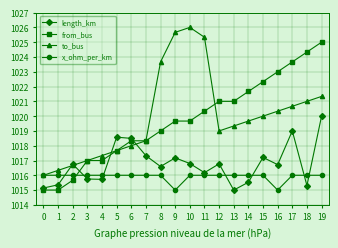

Which category has the highest value in the to_bus series?

10